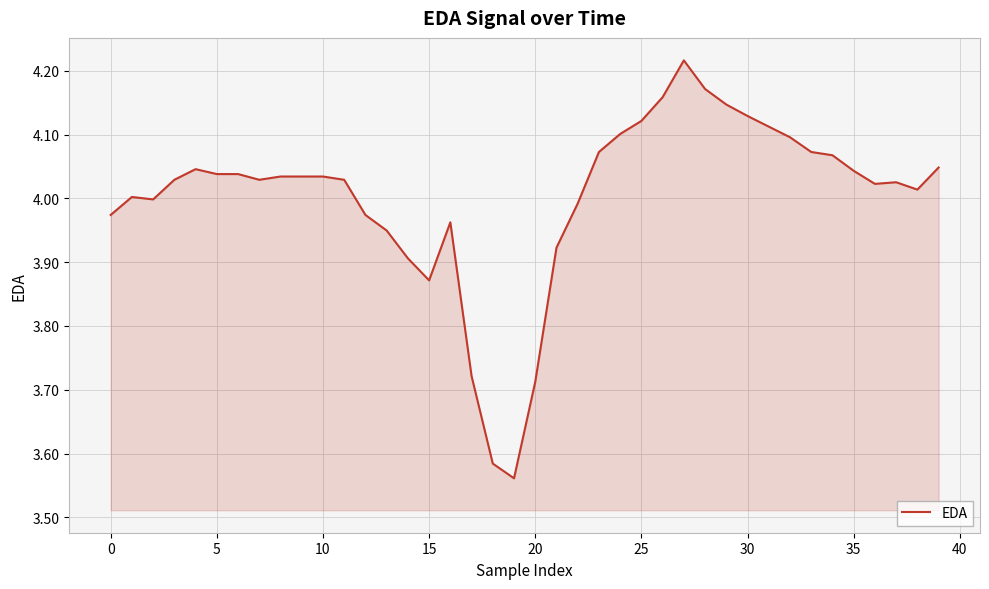

What is the difference between the maximum and minimum values?

0.7